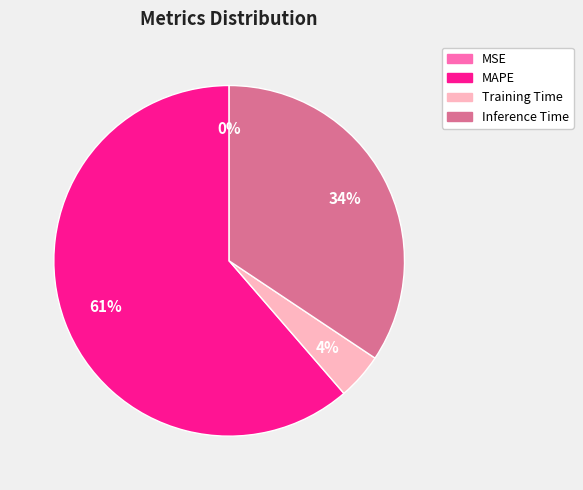

What percentage is the Inference Time slice, to the nearest percent?

34%